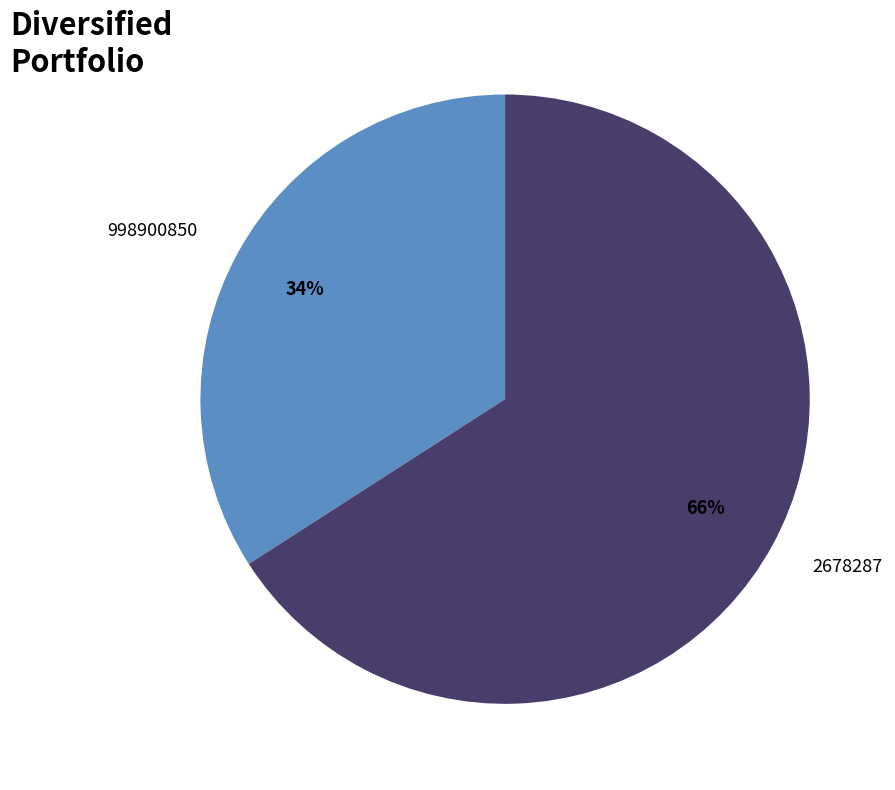

The 998900850 slice represents 34% of the pie. True or false?

True